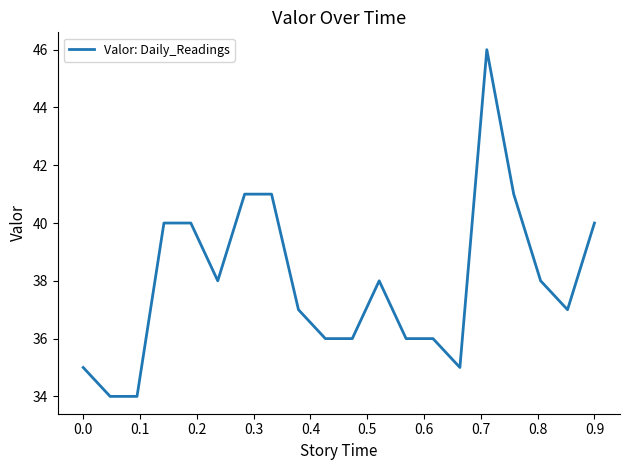

What is the maximum value shown in the chart?

46